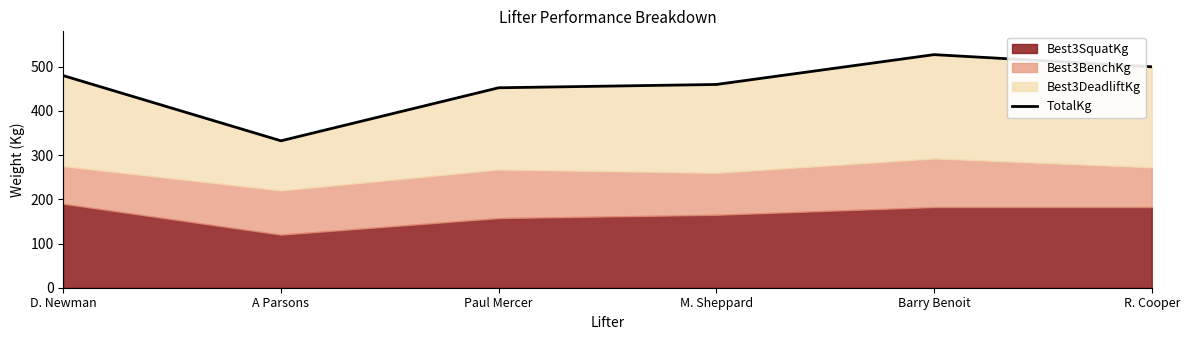

Rank the categories by value from highest to lowest.

Barry Benoit, R. Cooper, D. Newman, M. Sheppard, Paul Mercer, A Parsons